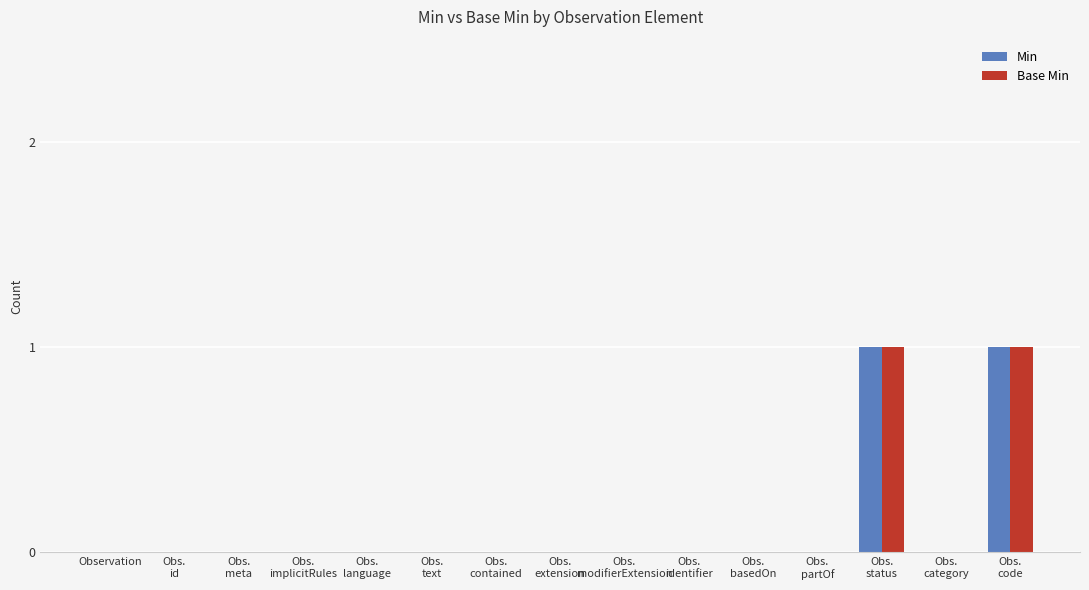

True or false: Min has a value of 0 at Observation.

True